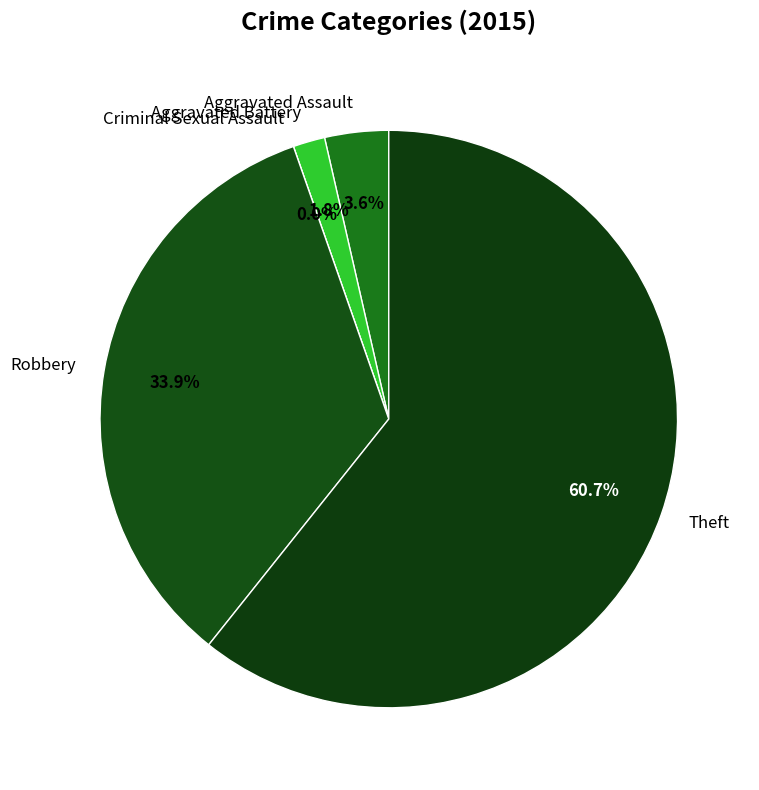

True or false: Robbery accounts for 40% of the total.

False